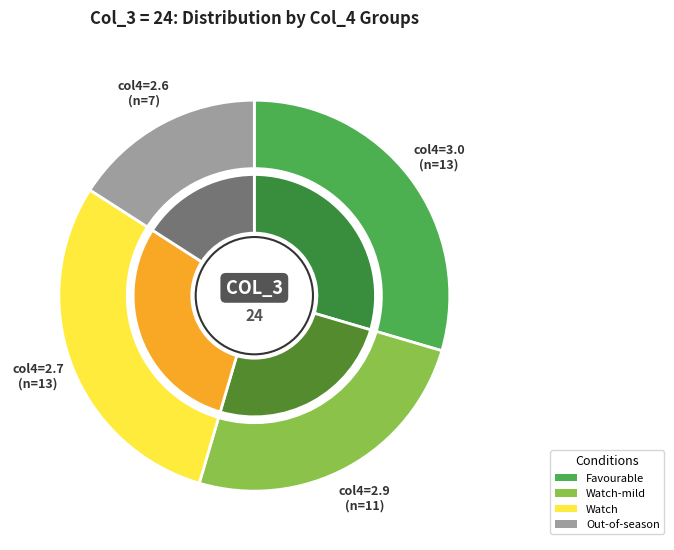

True or false: 24.0 accounts for 1% of the total.

False